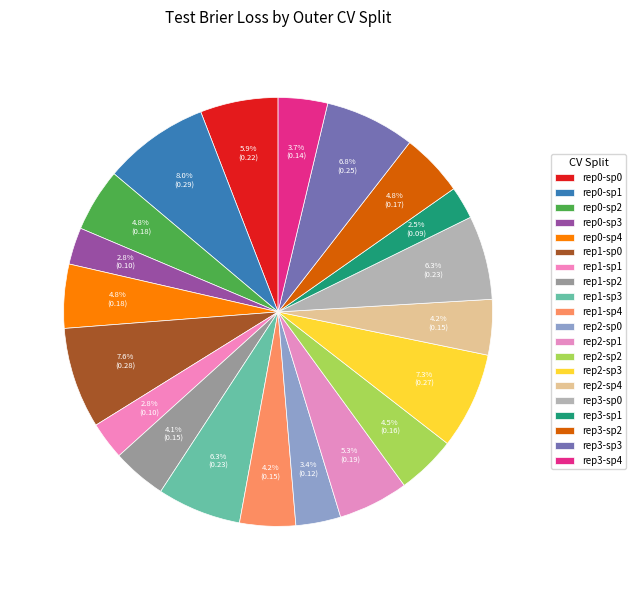

Count the number of slices in the pie.

20